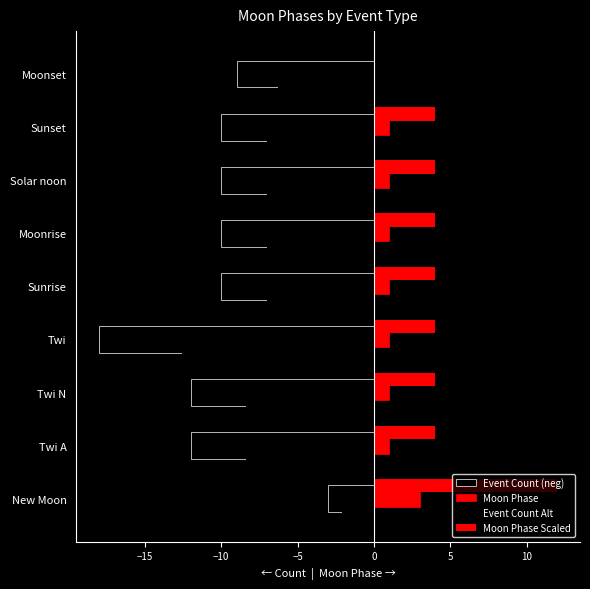

How many categories are shown in the chart?

9